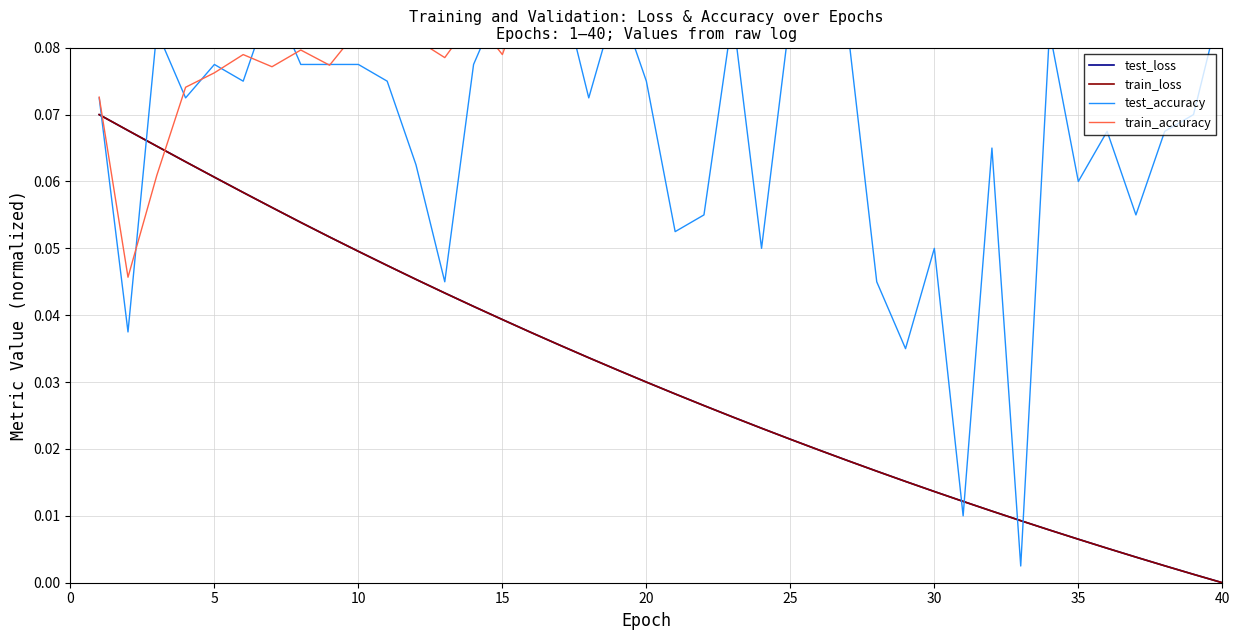

How many times do train_loss and test_loss cross each other?

3